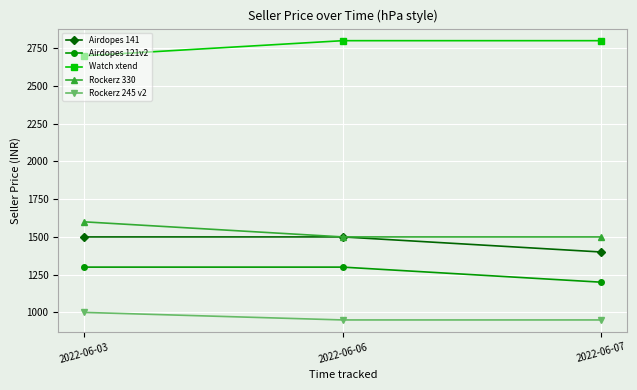

What are all the series names shown in the legend?

Airdopes 141, Airdopes 121v2, Watch xtend, Rockerz 330, Rockerz 245 v2